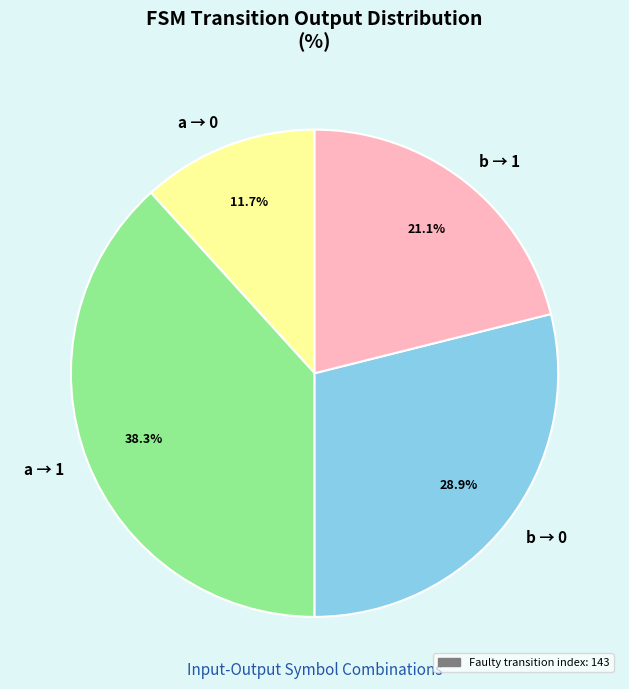

Count the number of slices in the pie.

4